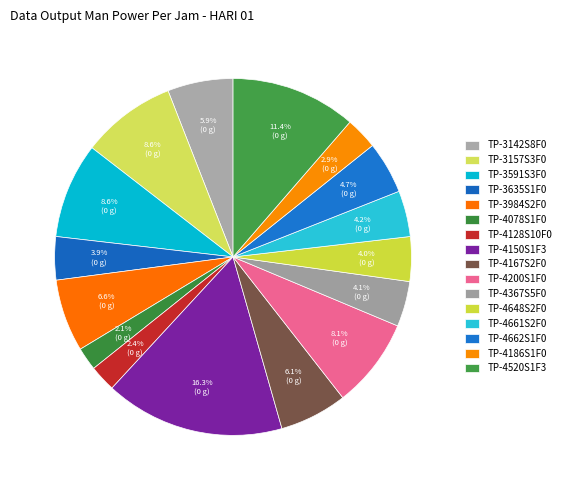

To the nearest percent, what is the combined percentage of TP-4167S2F0 and TP-4150S1F3?

22%